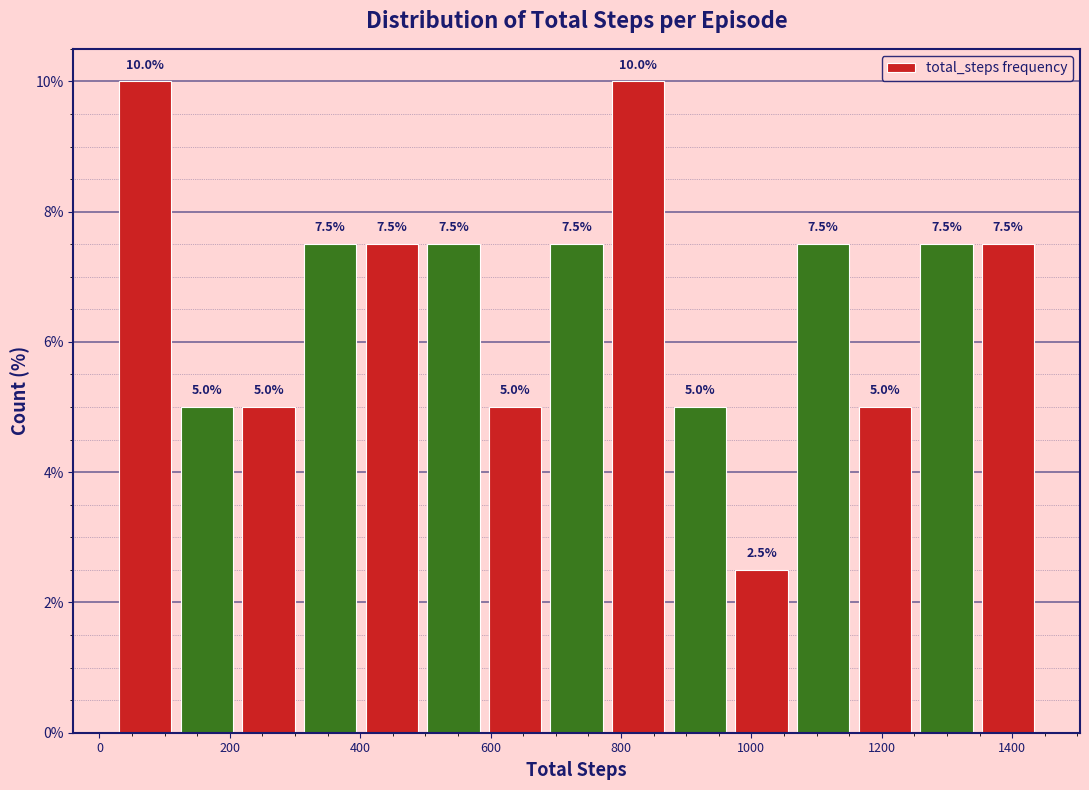

Reading left to right, transcribe this chart: for each bar, give the range it covers on the x-axis and its height. The bar edges are not printed on the chart, so give them approximately, as read against the axis.

20 to 120: 10.0
120 to 220: 5.0
220 to 300: 5.0
300 to 400: 7.5
400 to 500: 7.5
500 to 600: 7.5
600 to 680: 5.0
680 to 780: 7.5
780 to 880: 10.0
880 to 960: 5.0
960 to 1060: 2.5
1060 to 1160: 7.5
1160 to 1260: 5.0
1260 to 1340: 7.5
1340 to 1440: 7.5